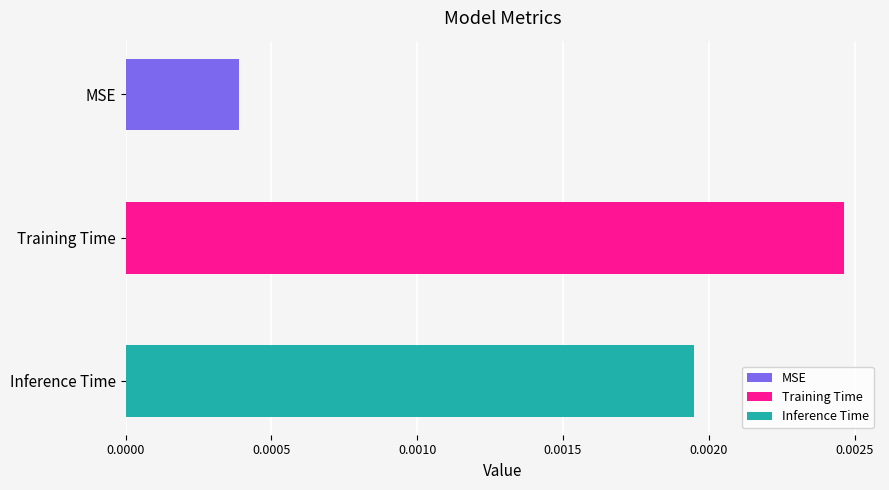

Between MSE and Inference Time, which is larger?

Inference Time